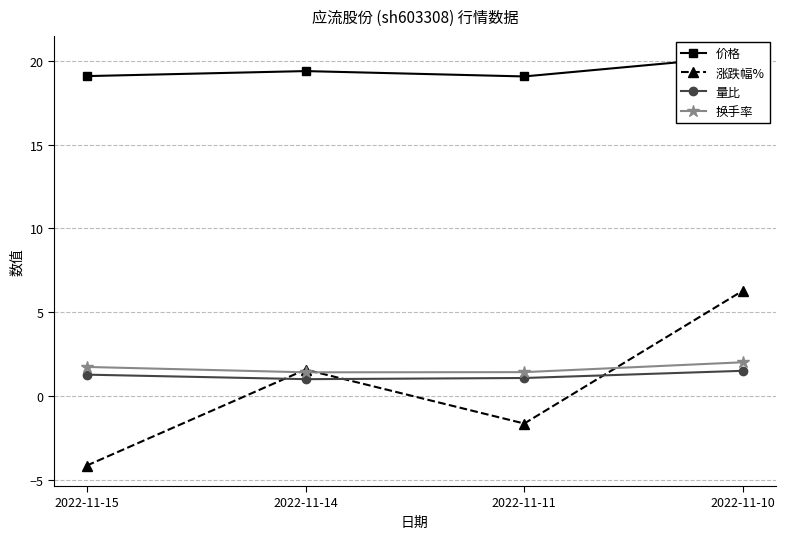

The 涨跌幅% series shows -1.6 at 2022-11-11. True or false?

True